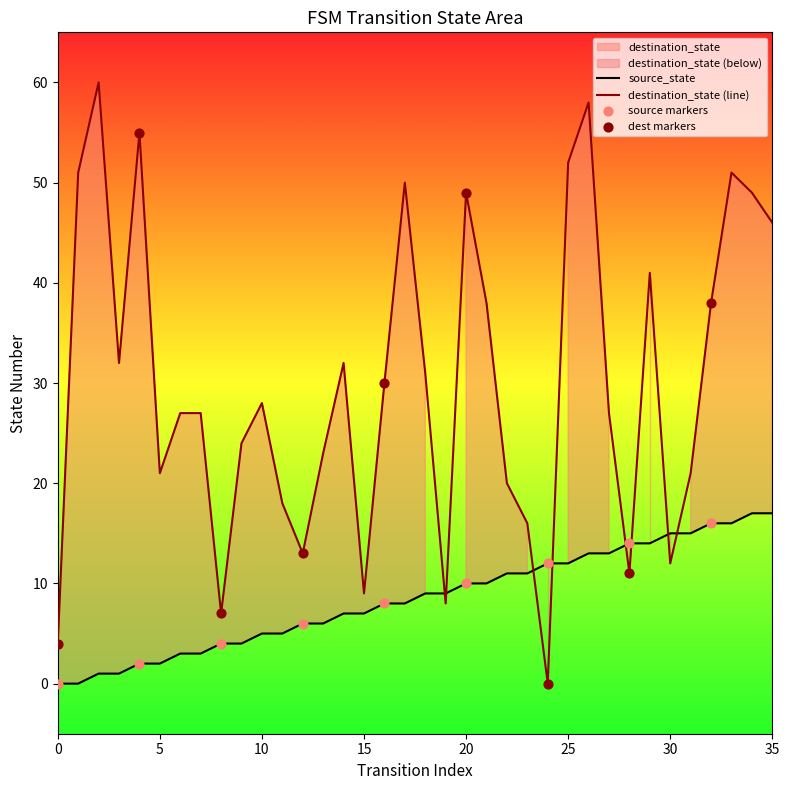

True or false: destination_state (line) and source_state intersect in this chart.

True